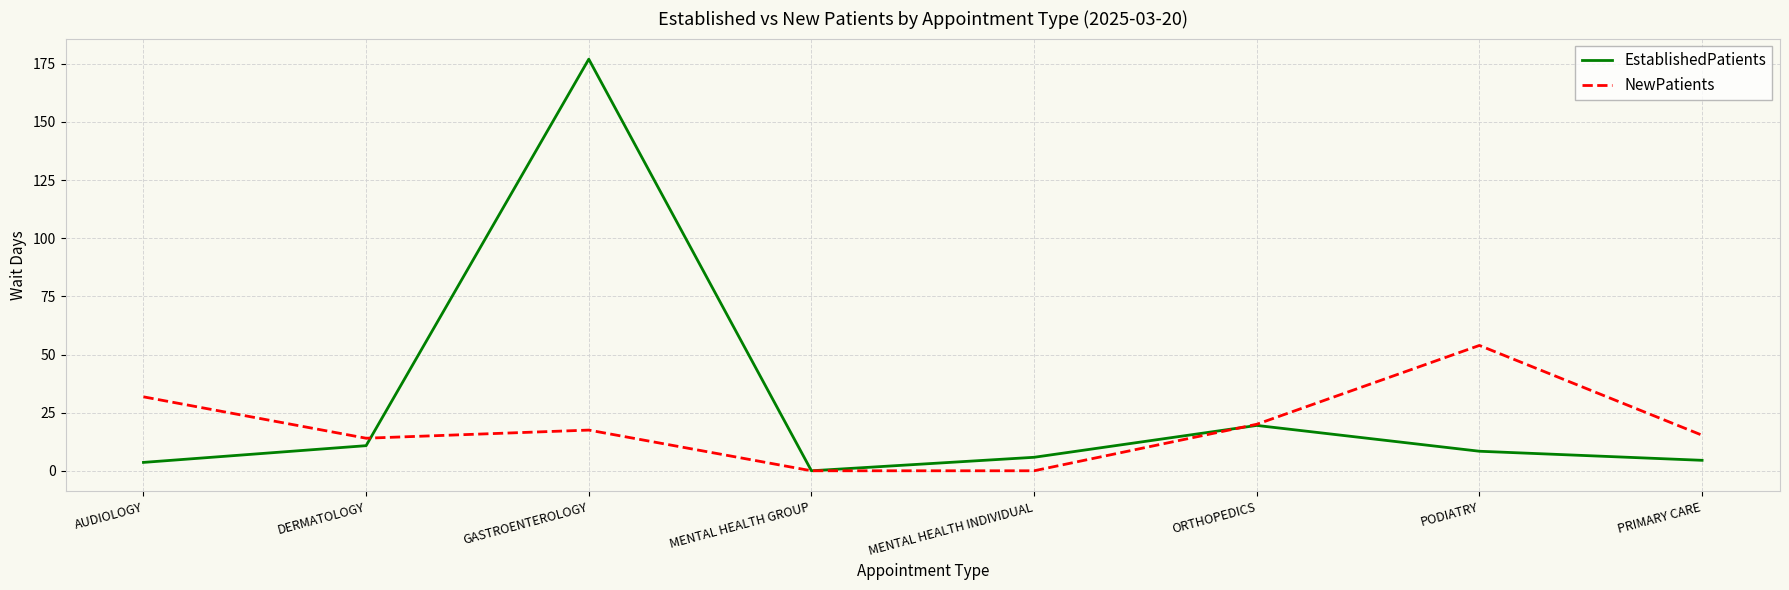

Reading left to right, list all the values displayed in this chart.

EstablishedPatients: 3.6	10.8	177.0	0.0	5.8	19.5	8.4	4.5
NewPatients: 31.8	14.0	17.5	0.0	0.0	20.0	53.9	15.3